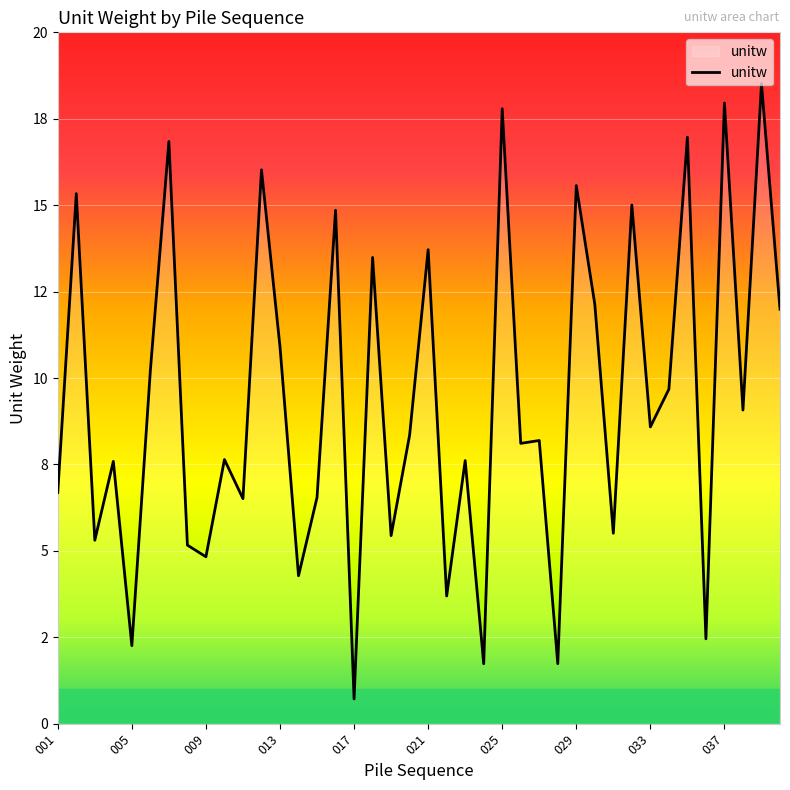

Is this an area chart (filled region under the line)?

Yes